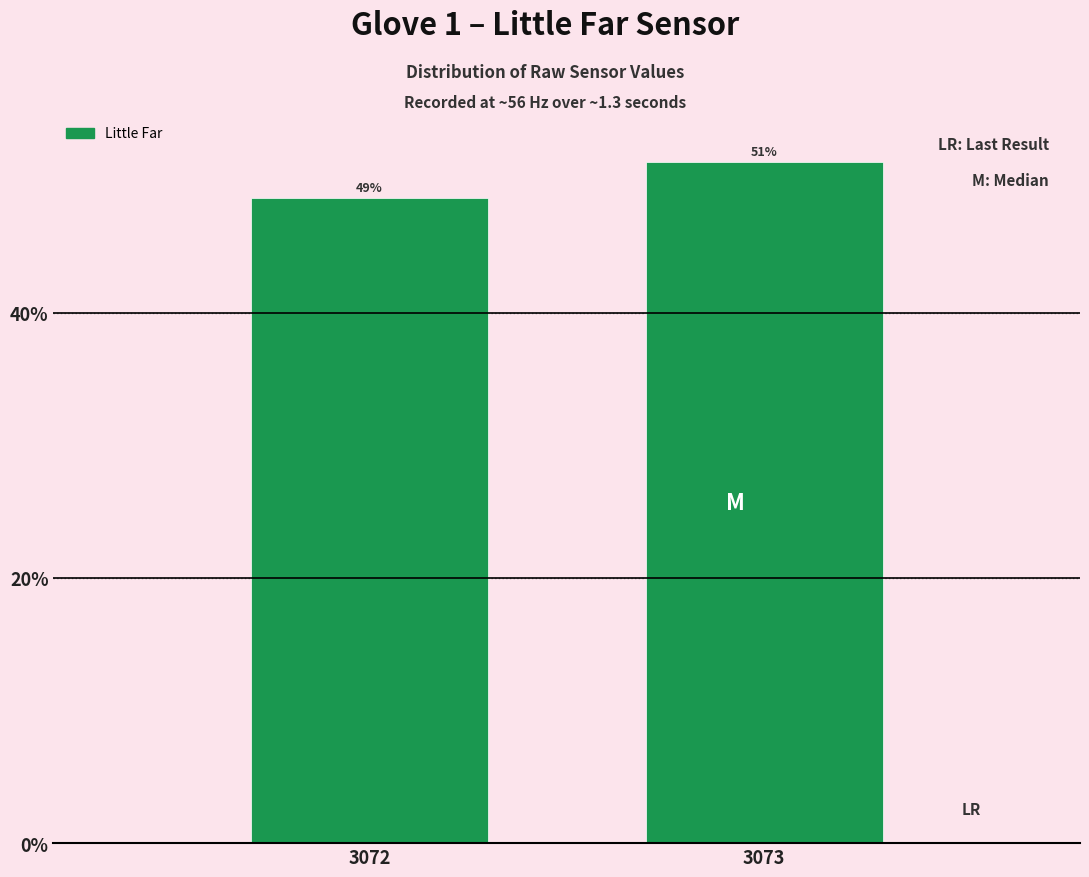

How many bars are there in total?

2